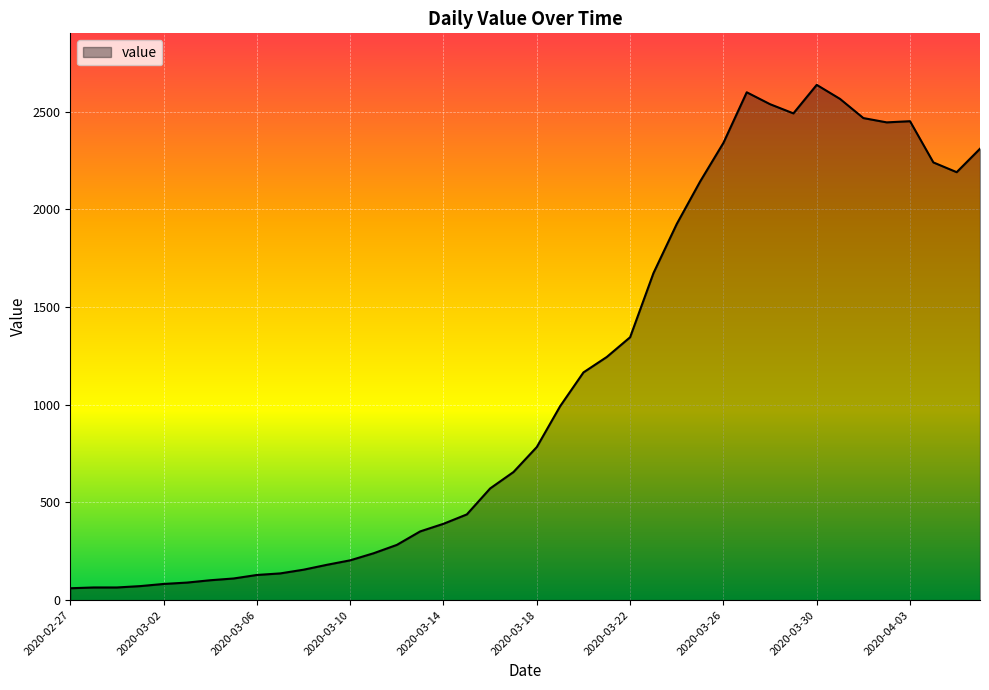

True or false: the data has more than 1 interior local peaks.

True